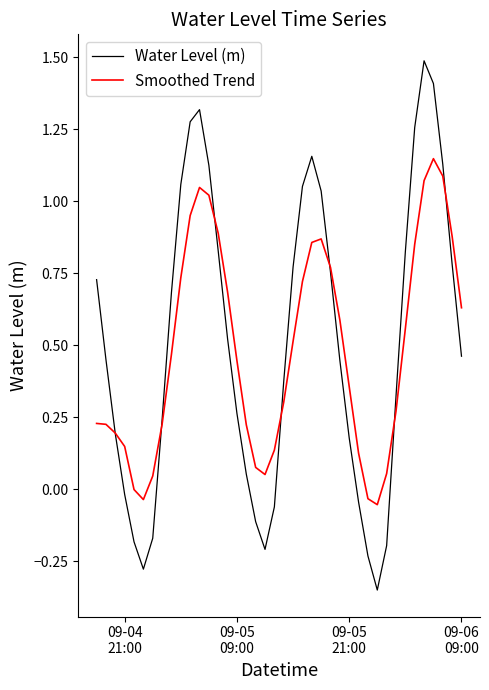

Rank the series by their maximum value, from highest to lowest.

Water Level (m), Smoothed Trend